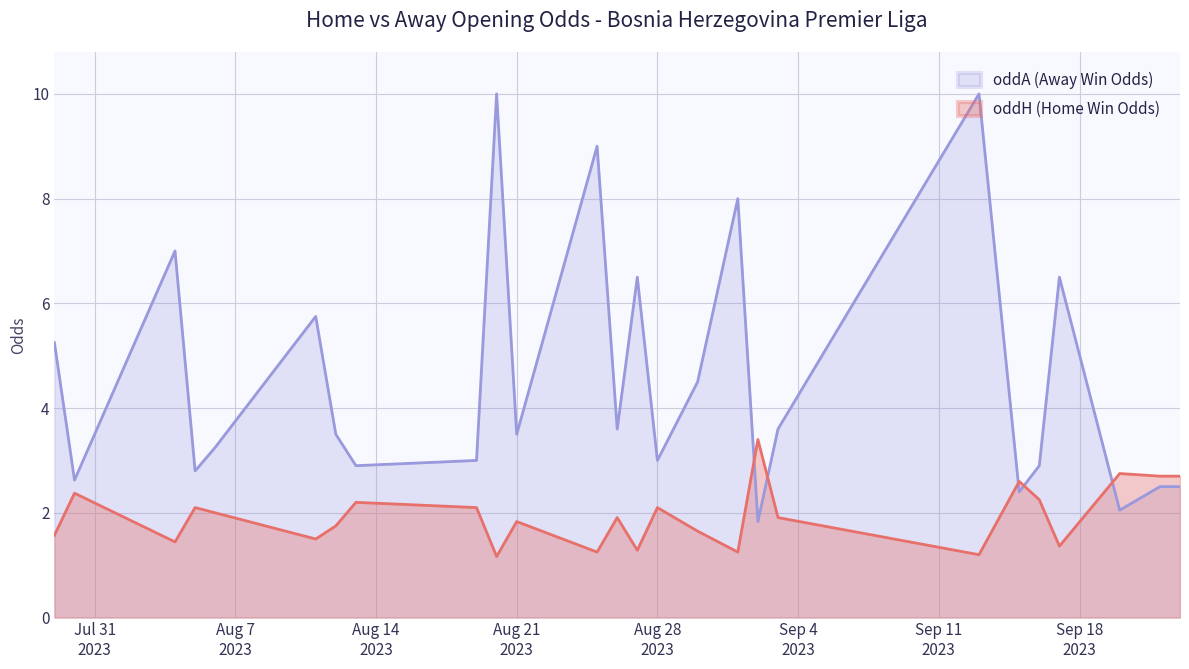

At which label does oddH (Home Win Odds) reach its minimum?

2023-08-20